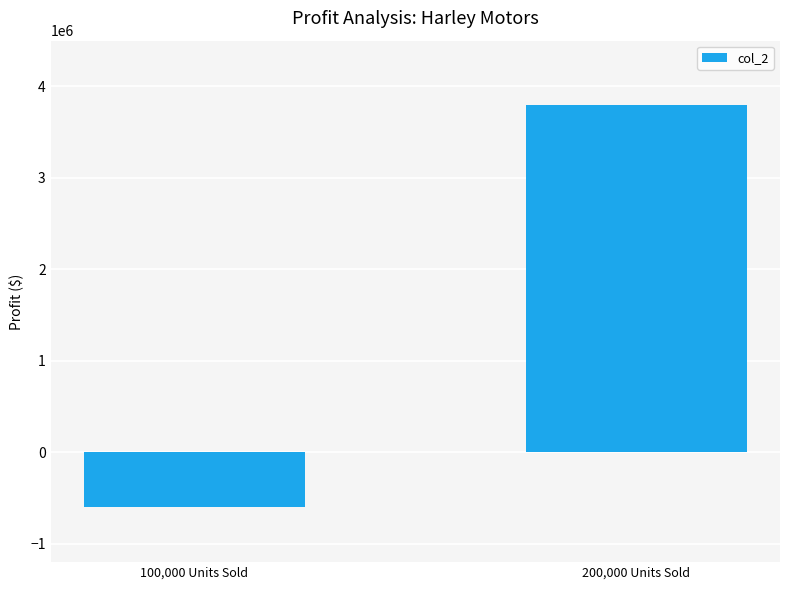

Which category has the highest value across all series?

200,000 Units Sold